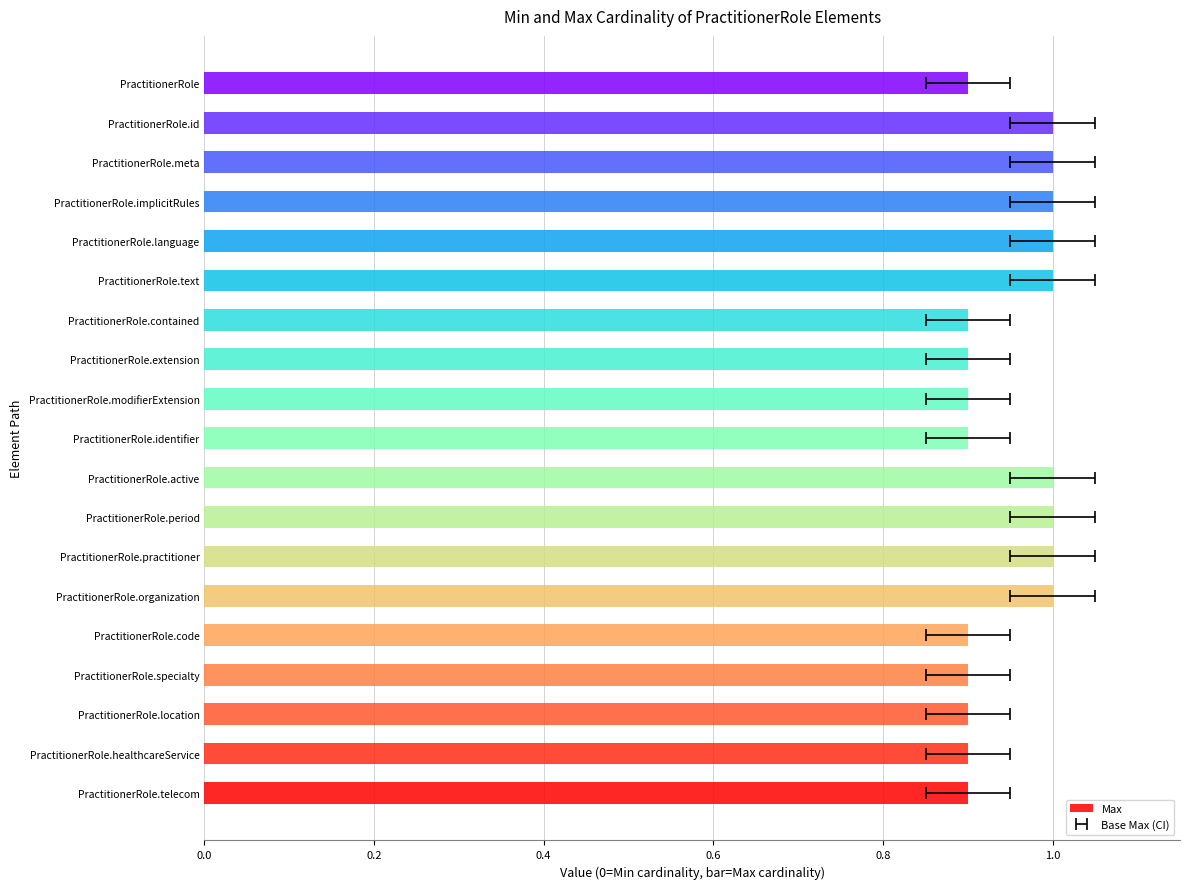

Count the values in the range 0 to 1.

19